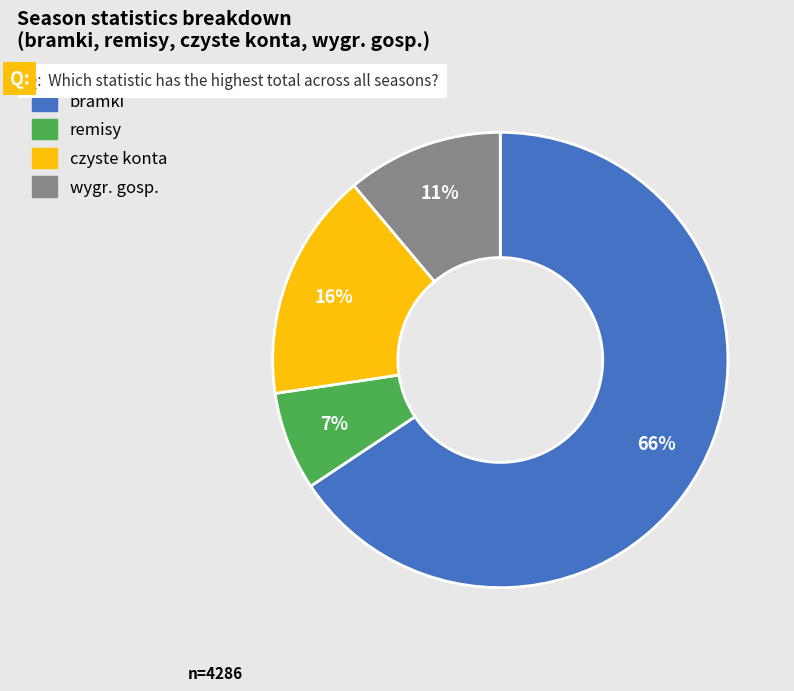

To the nearest percent, what is the average slice percentage?

25%